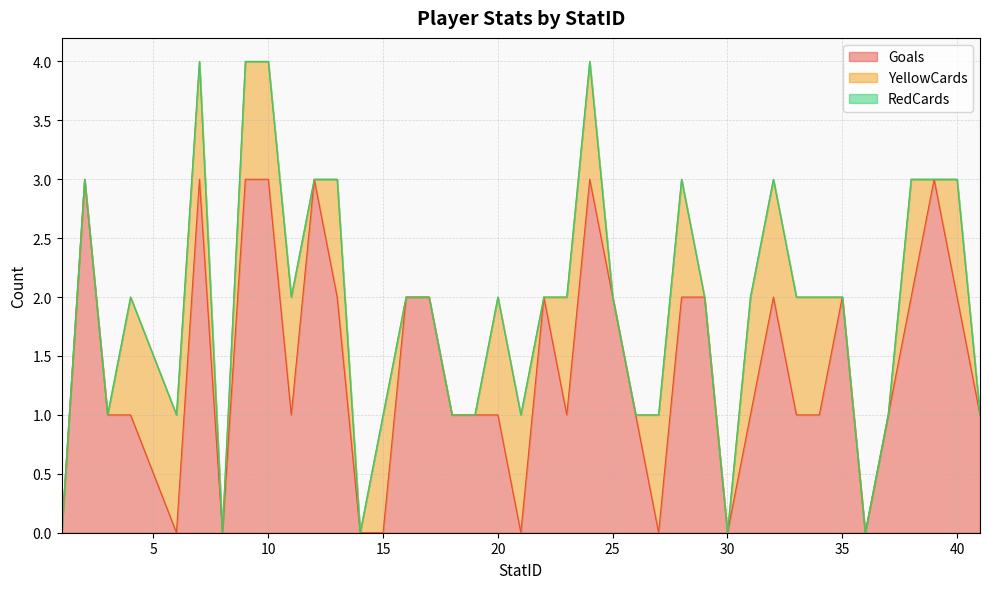

At how many categories does at least one series exceed 2?

7